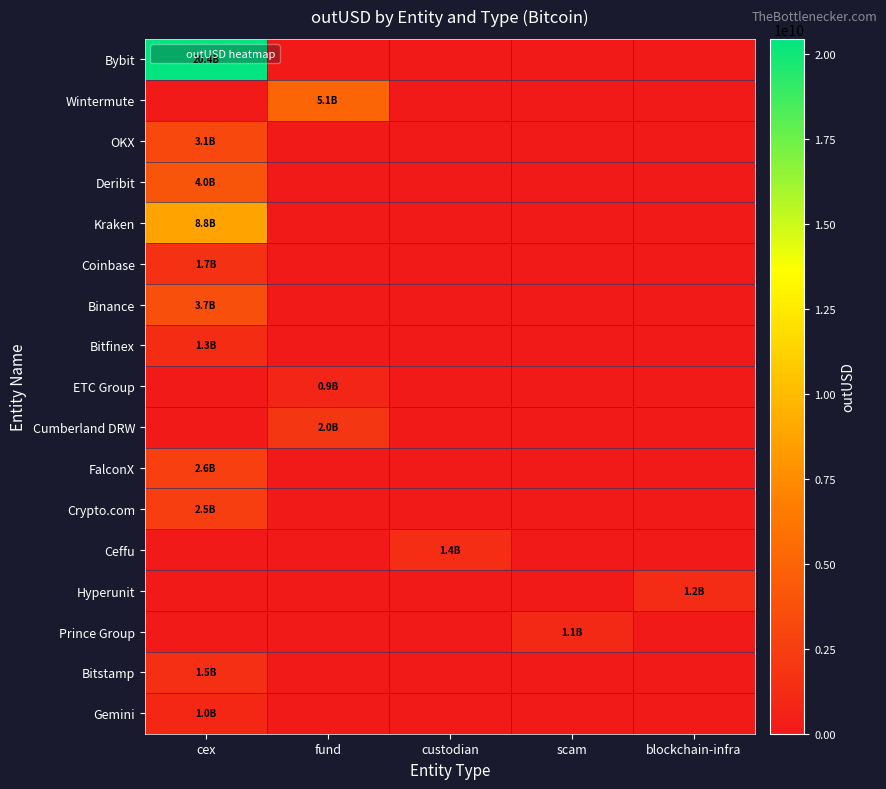

At how many categories does at least one series exceed 6600279722?

1